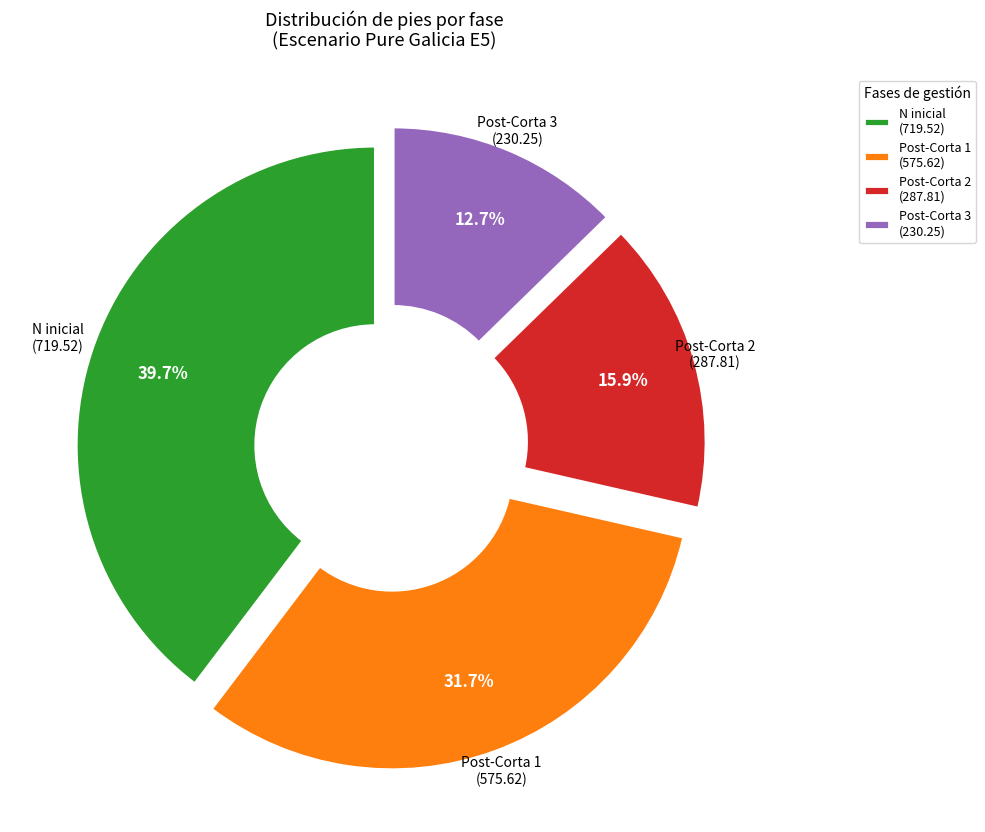

Approximately how many times larger is the value at Post-Corta 1 (575.62) compared to Post-Corta 2 (287.81)?

2.0